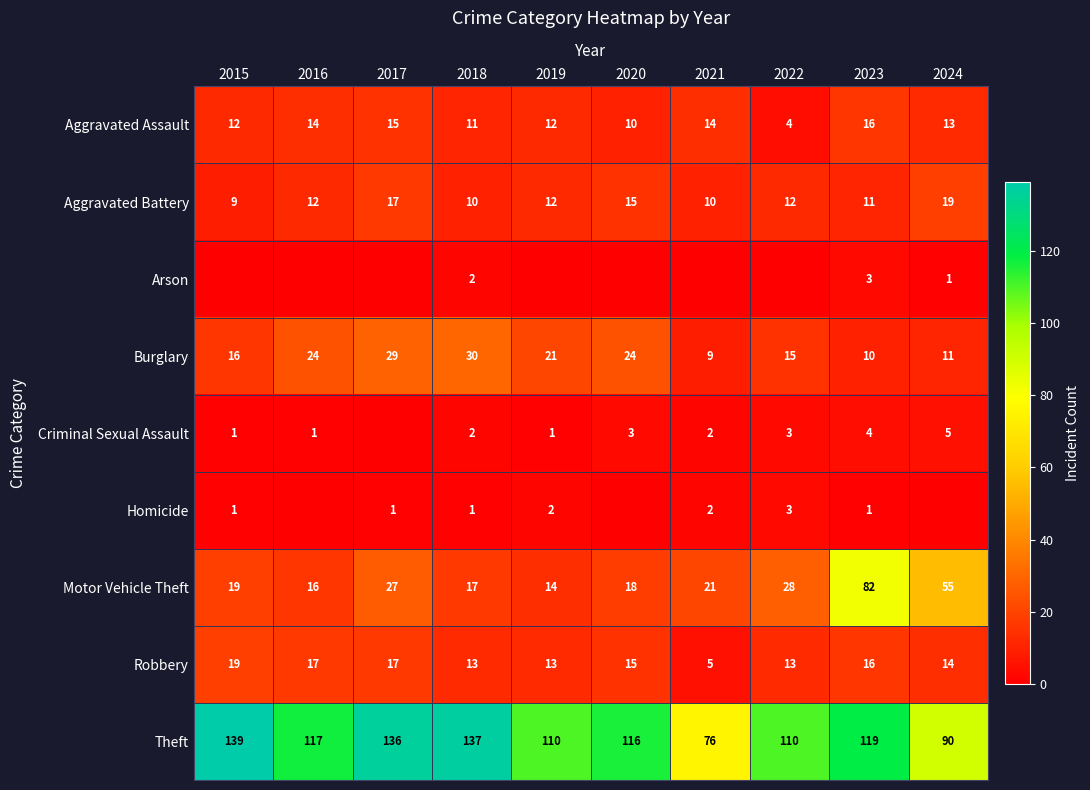

What is the difference between the second highest and second lowest values in the Aggravated Assault series?

5